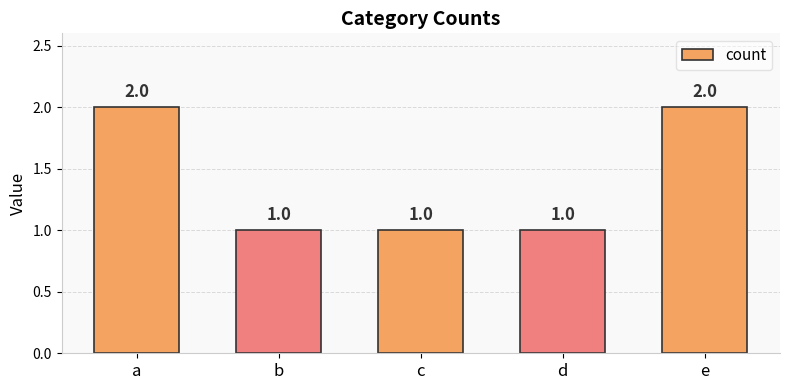

What is the average value?

1